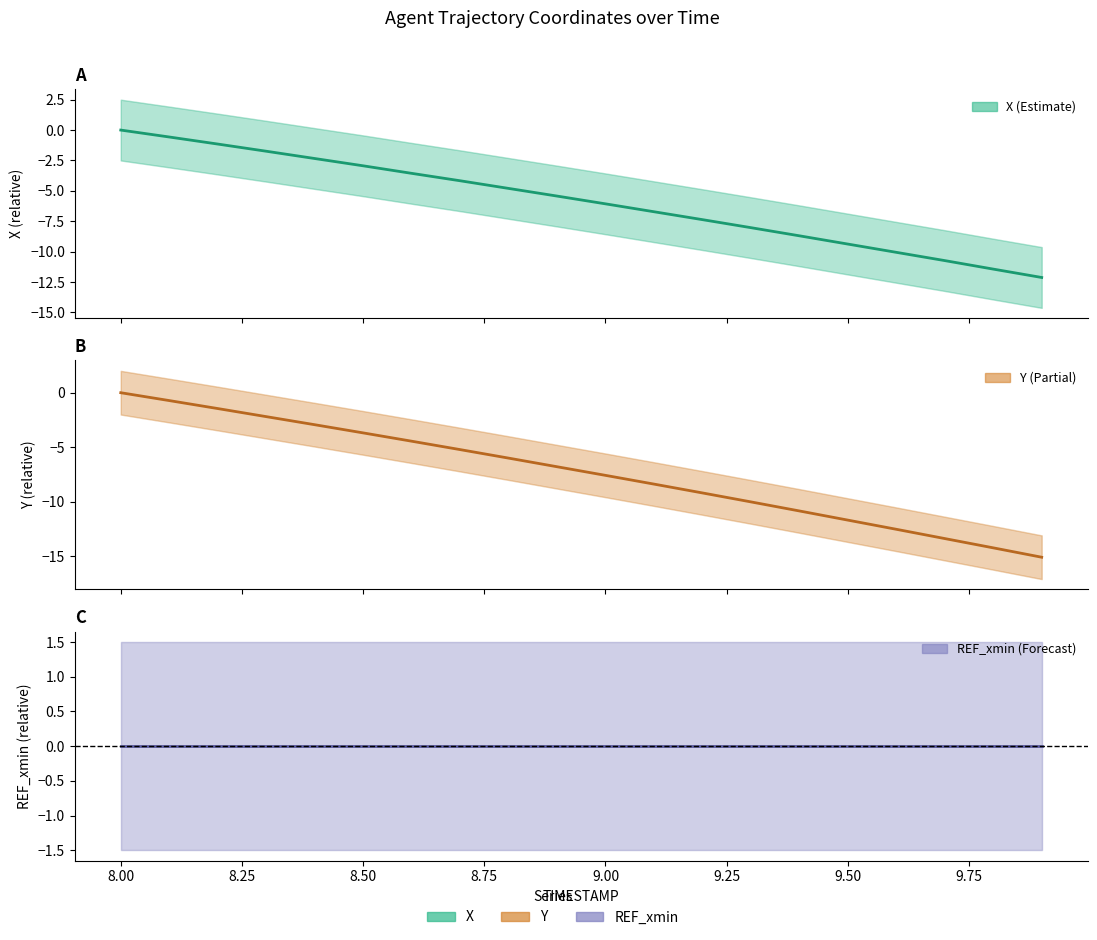

What is the label of the 1st point from the right?

9.9